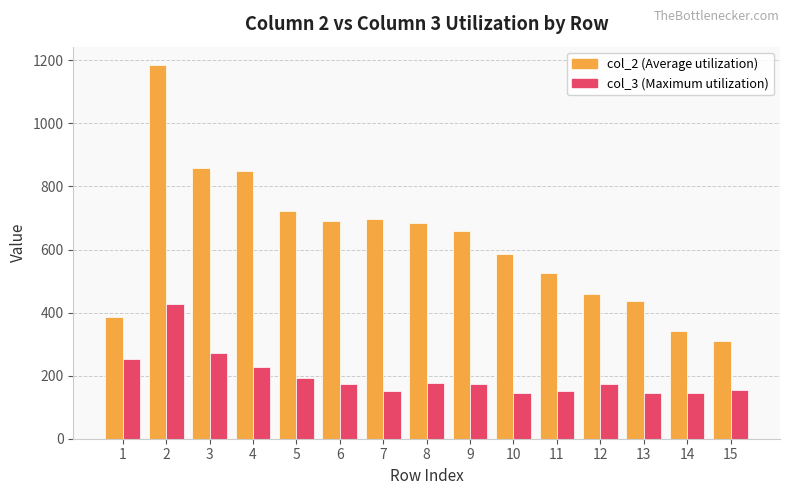

List the series in order of their peak value, highest first.

col_2 (Average utilization), col_3 (Maximum utilization)